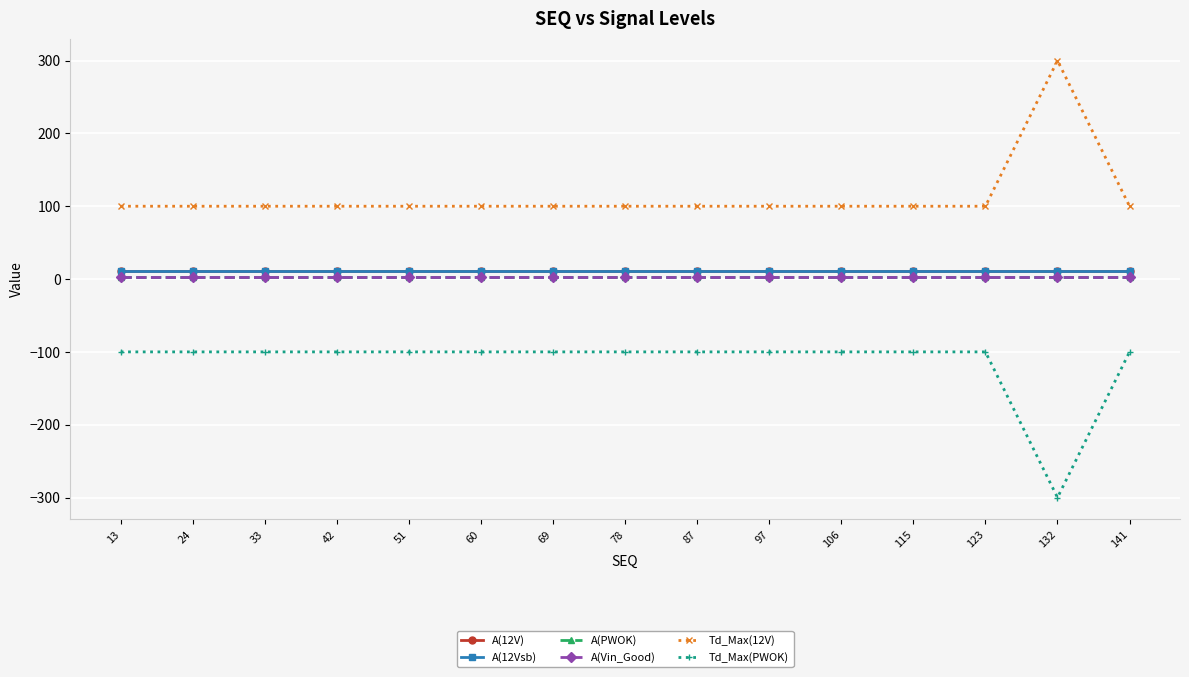

Which has a higher value, 51 or 13?

51